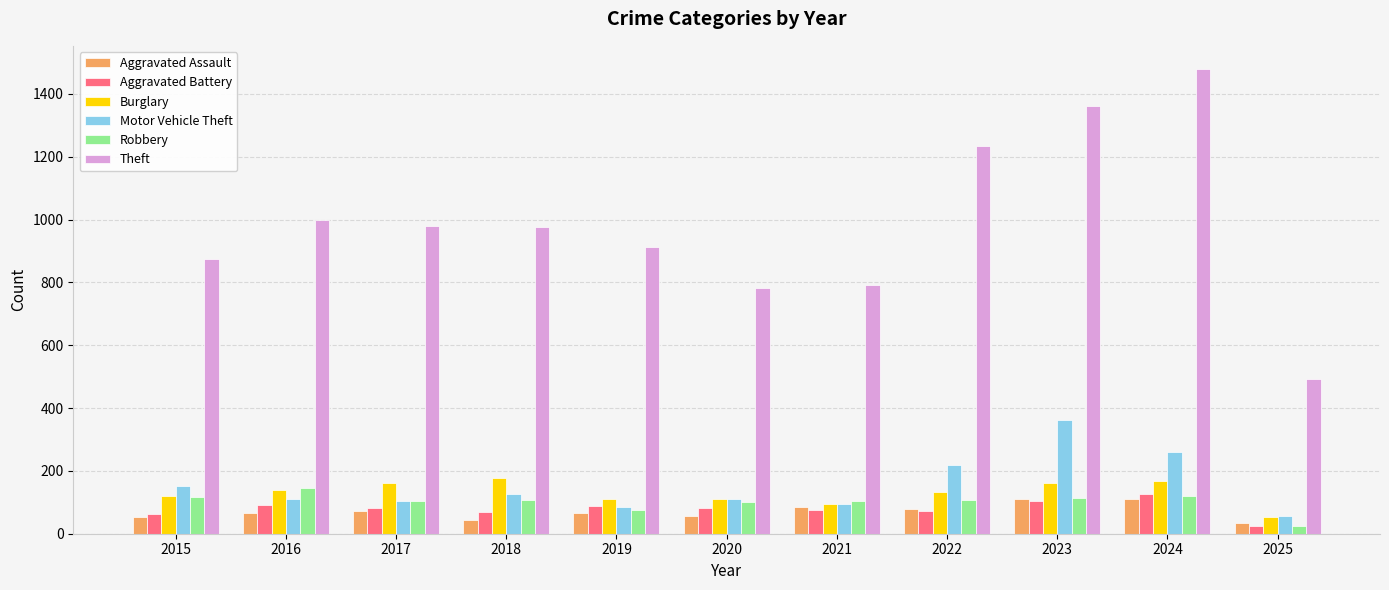

The Burglary series shows 132 at 2022. True or false?

True